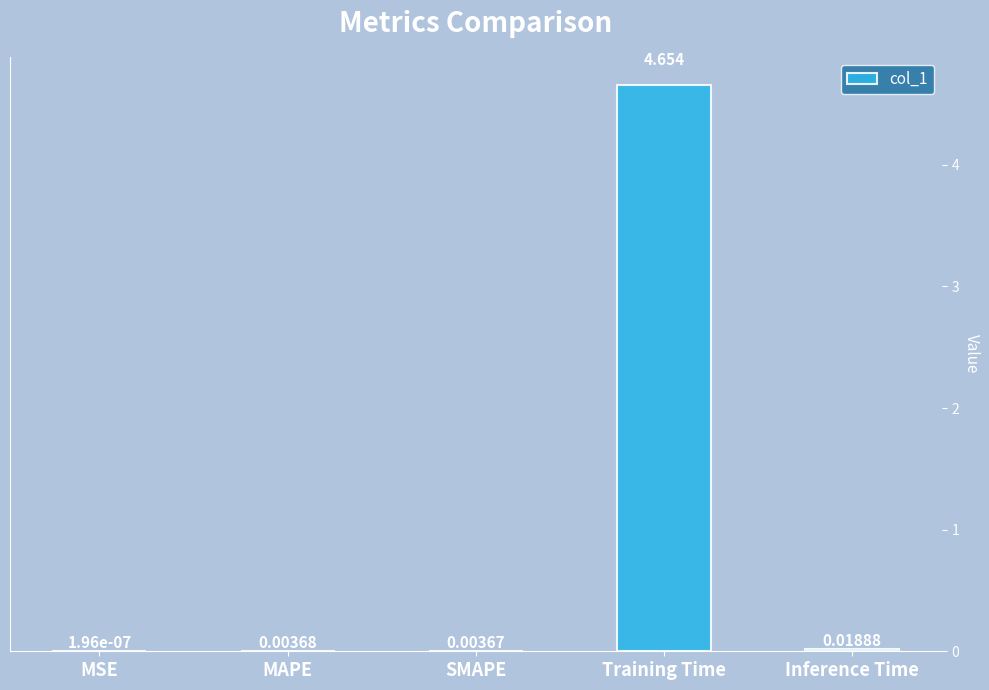

Between Inference Time and SMAPE, which is larger?

Inference Time